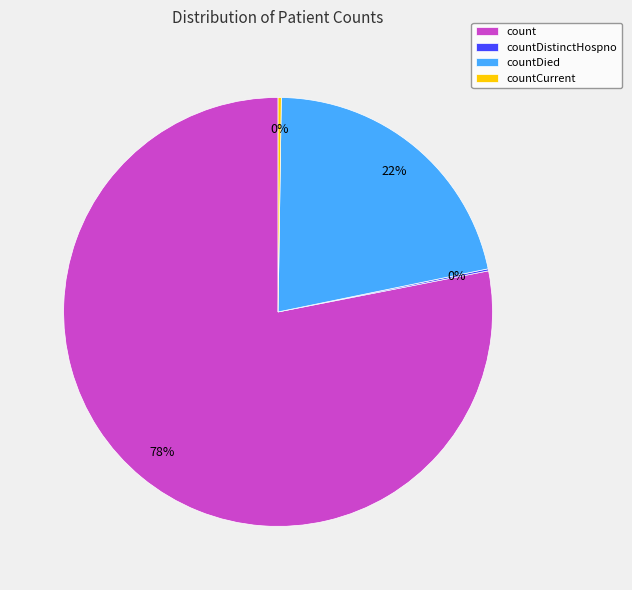

The count slice represents 70% of the pie. True or false?

False